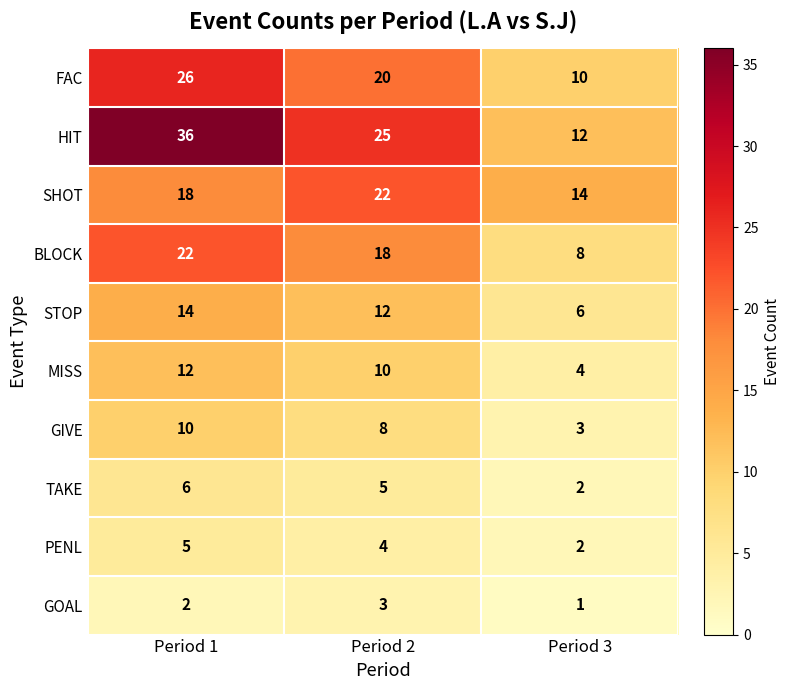

Reading right to left, transcribe all the data shown in this chart.

FAC: 10	20	26
HIT: 12	25	36
SHOT: 14	22	18
BLOCK: 8	18	22
STOP: 6	12	14
MISS: 4	10	12
GIVE: 3	8	10
TAKE: 2	5	6
PENL: 2	4	5
GOAL: 1	3	2